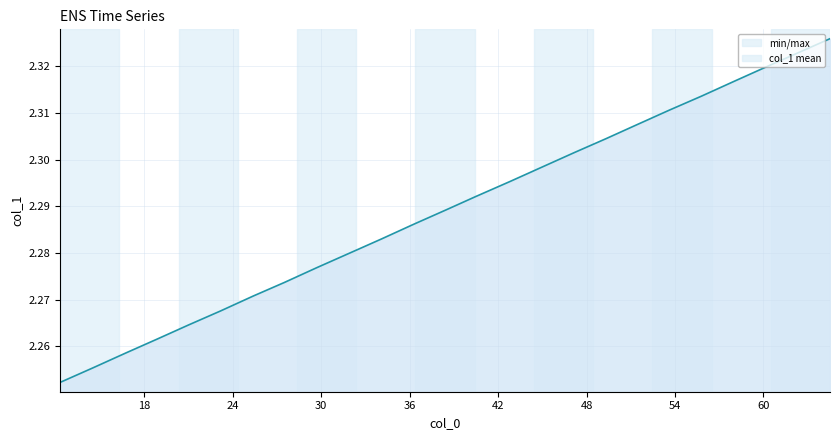

What is the value of the 24th point from the left?

2.3